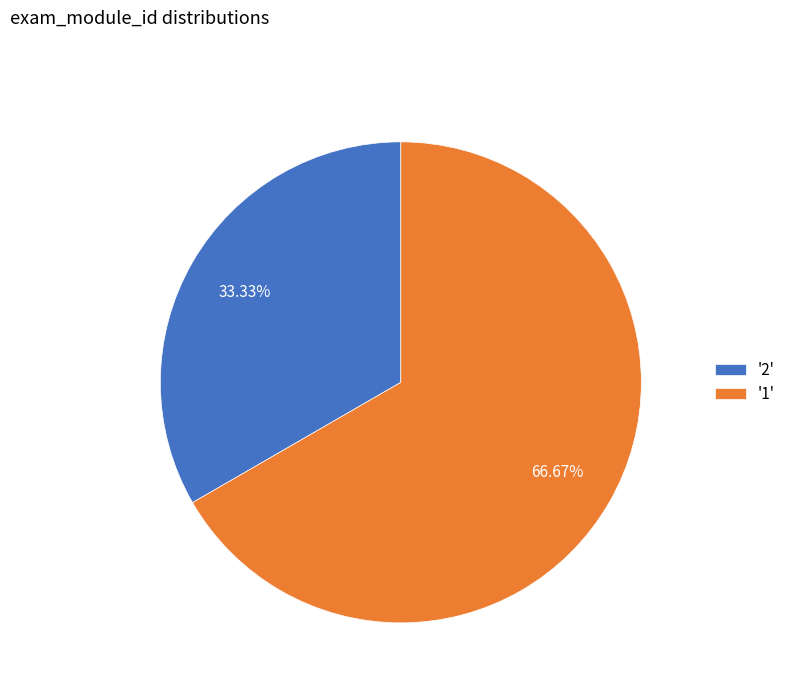

How many segments does this pie chart have?

2